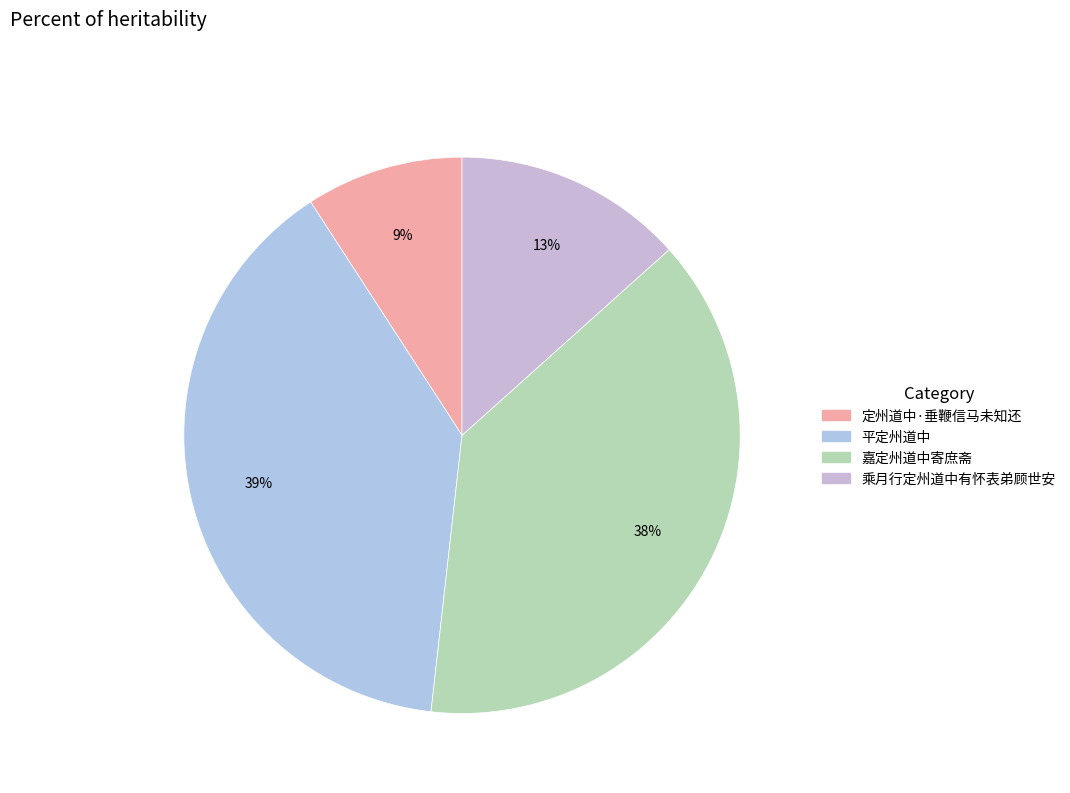

Is there any slice that represents more than half of the pie?

No